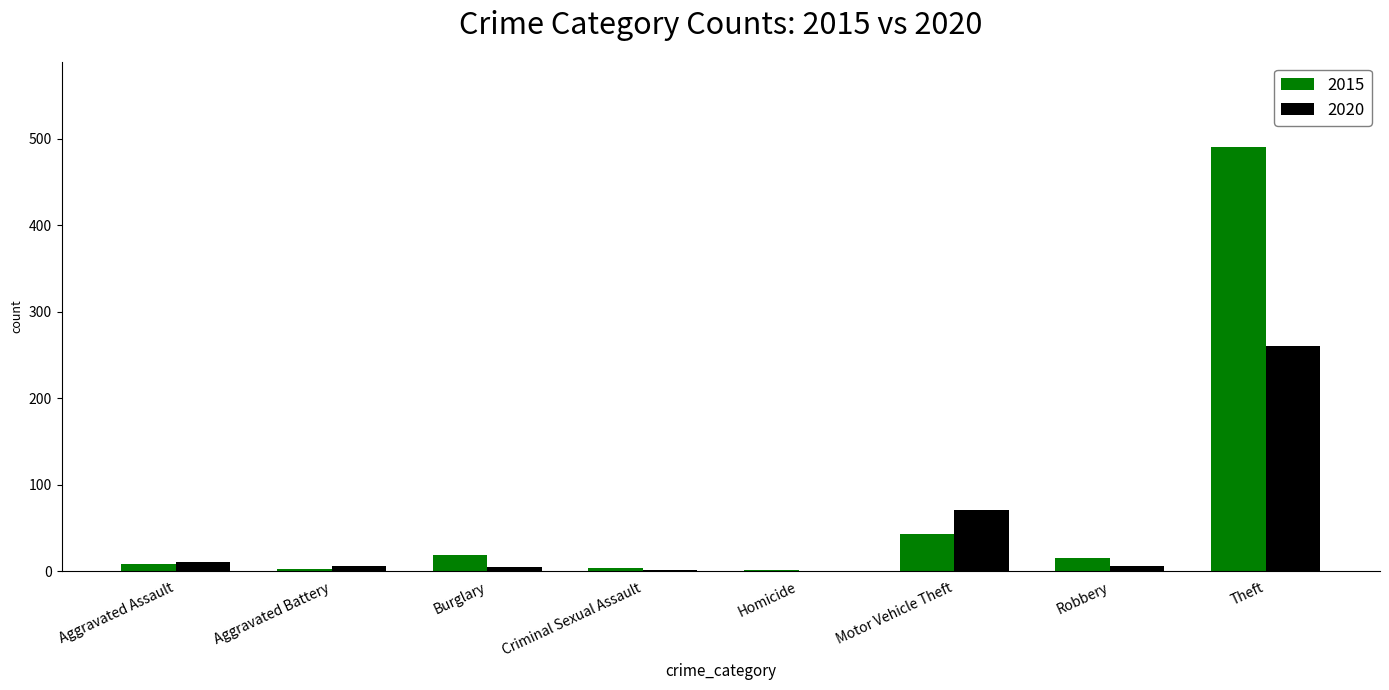

Are the bars horizontal?

No